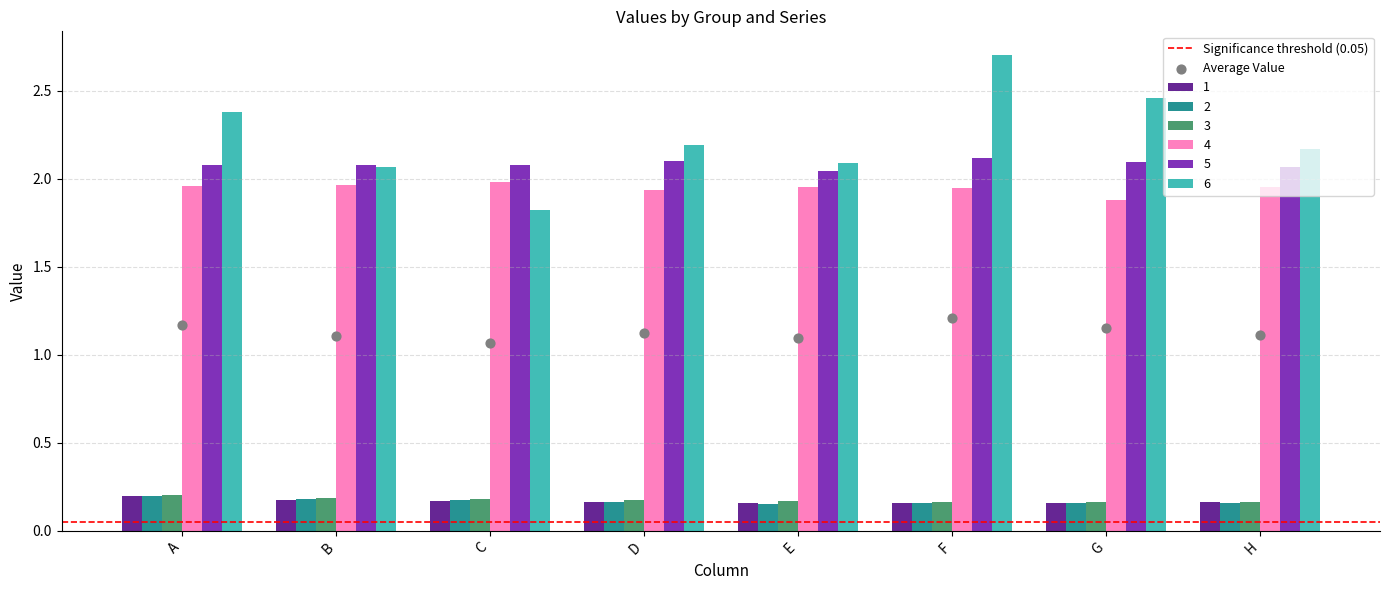

What is the total value across all series at G?

6.9